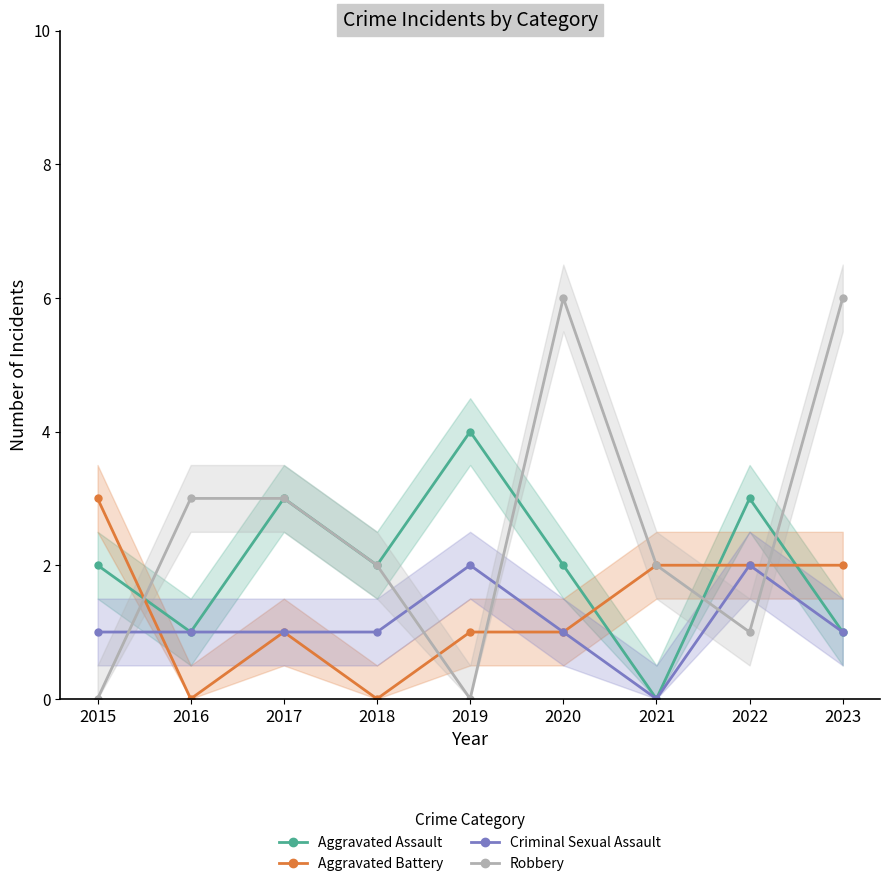

What are all the series names shown in the legend?

Aggravated Assault, Aggravated Battery, Criminal Sexual Assault, Robbery